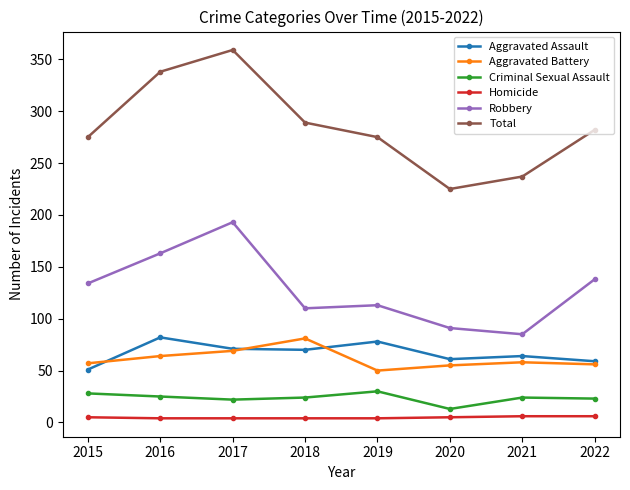

At 2019, list the series in order from smallest to largest.

Homicide, Criminal Sexual Assault, Aggravated Battery, Aggravated Assault, Robbery, Total